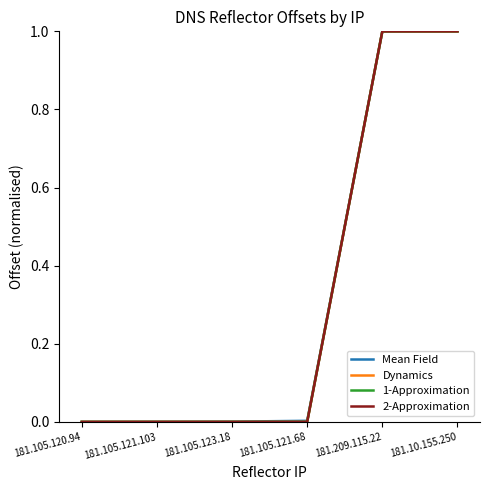

What are all the series names shown in the legend?

Mean Field, Dynamics, 1-Approximation, 2-Approximation